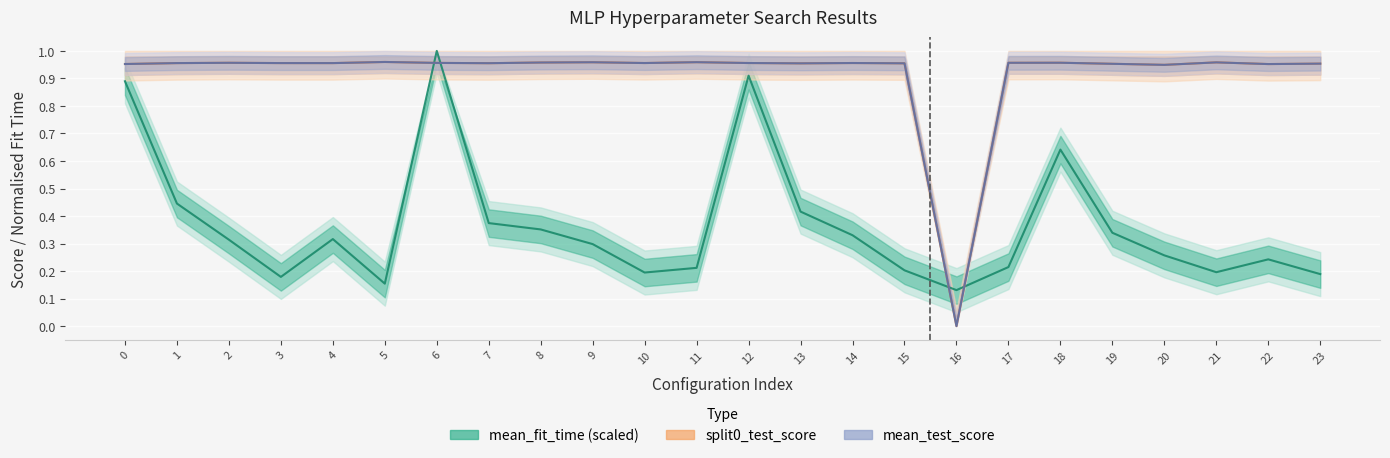

What are all the series names shown in the legend?

mean_fit_time, split0_test_score, mean_test_score